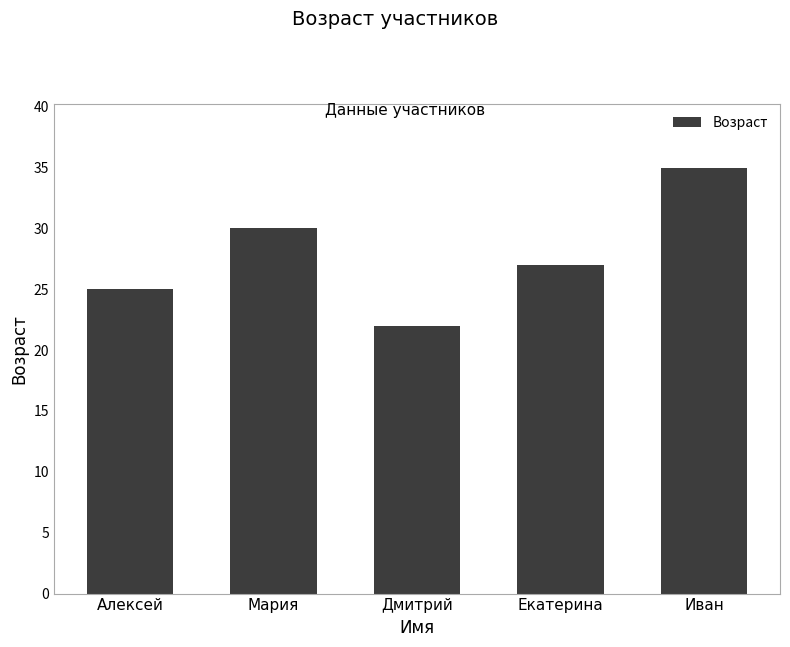

What is the smallest value displayed?

22